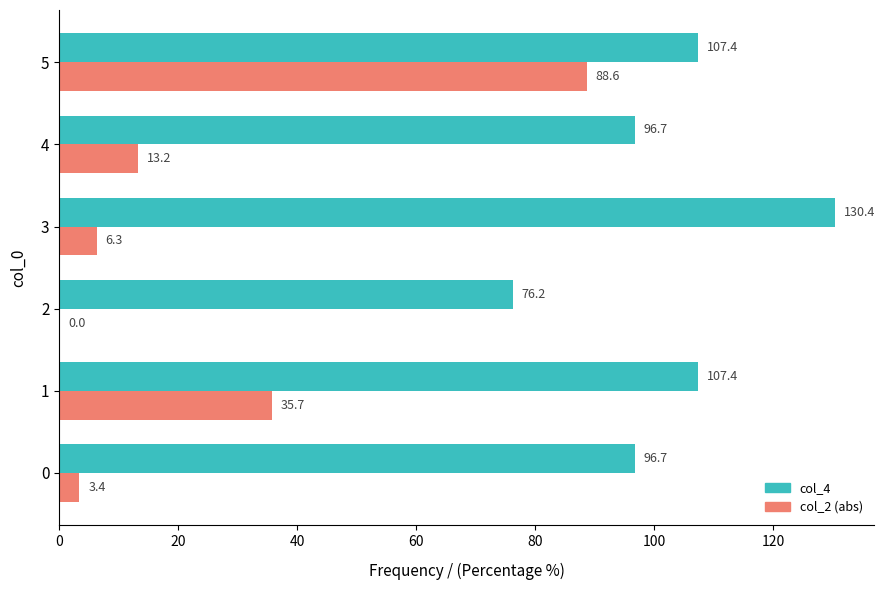

What are all the series names shown in the legend?

col_4, col_2 (abs)